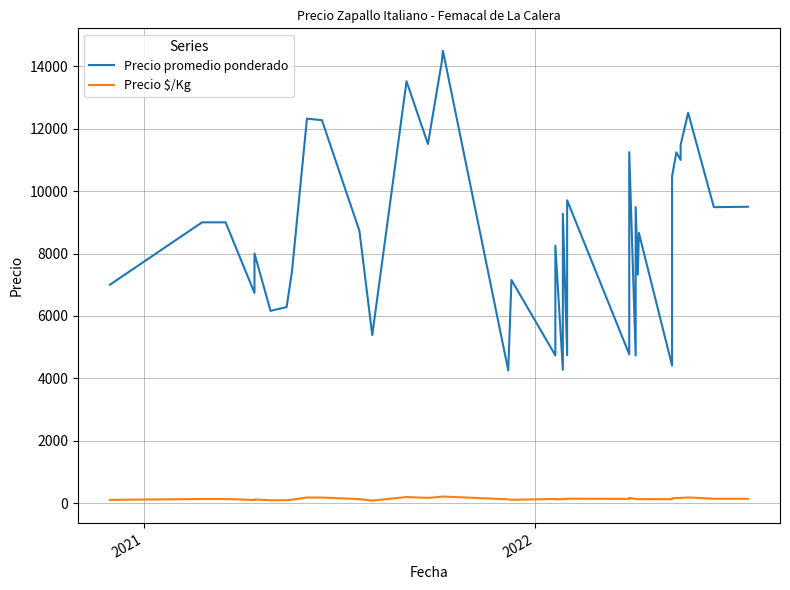

True or false: Precio promedio ponderado has more than 2 points higher than both neighbors.

True